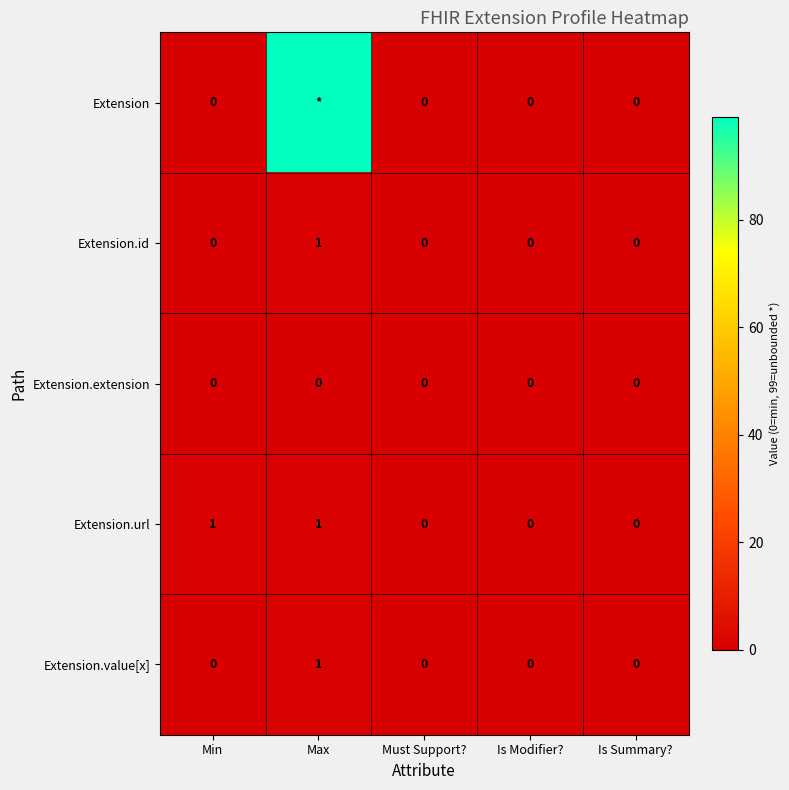

Count the Extension.value[x] values in the range 0 to 1.

5